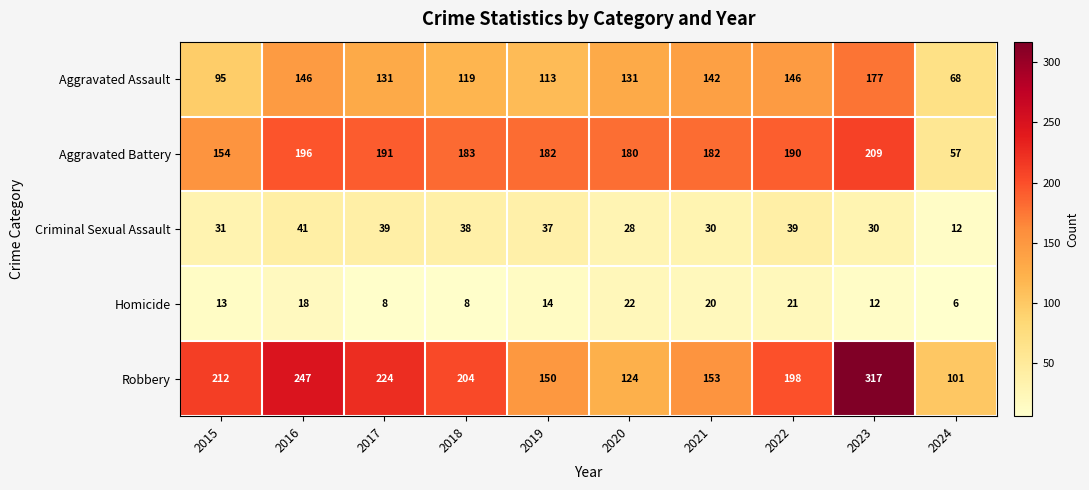

Which series has the widest spread of values?

Robbery